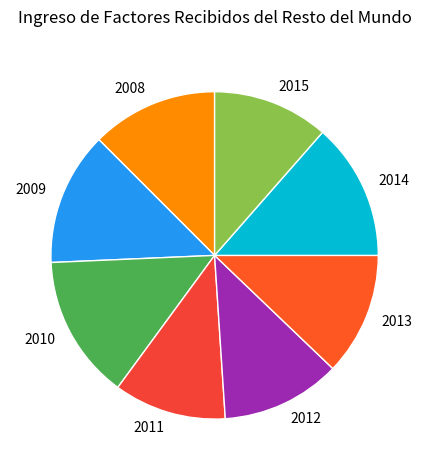

Between 2009 and 2011, which is larger?

2009